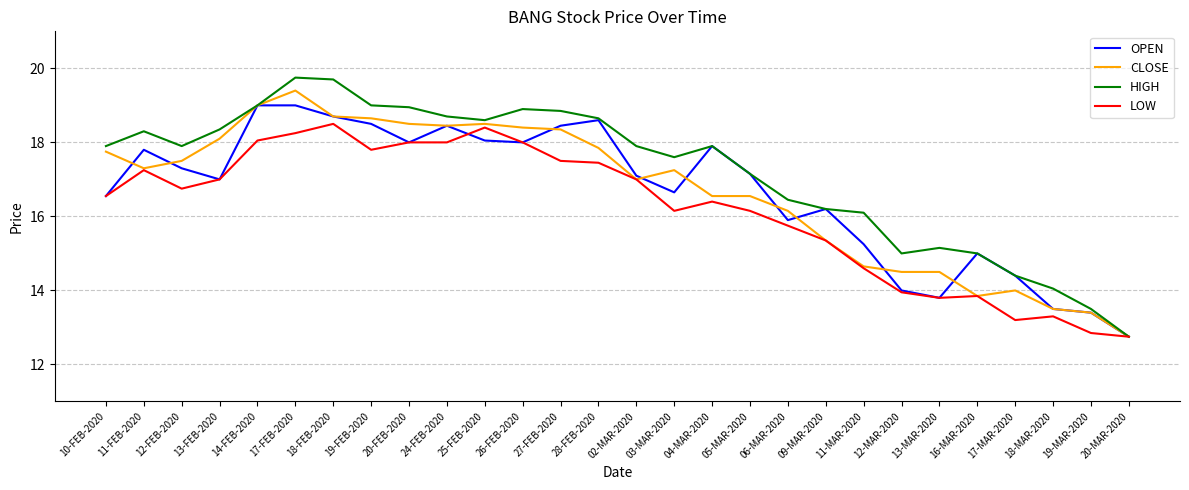

At which category does HIGH reach its first local valley?

12-FEB-2020